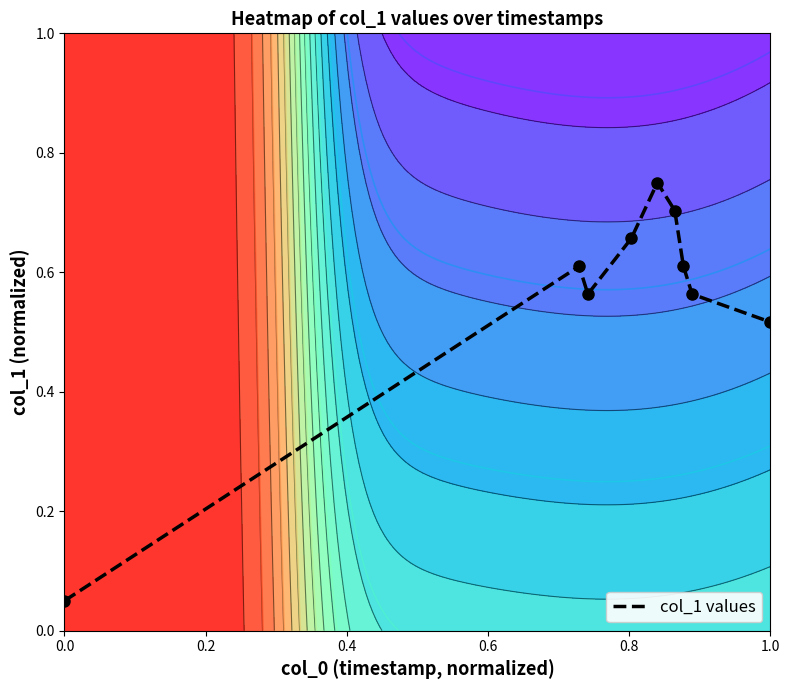

Reading left to right, transcribe all the data shown in this chart.

0.1	0.6	0.6	0.7	0.8	0.7	0.6	0.6	0.5